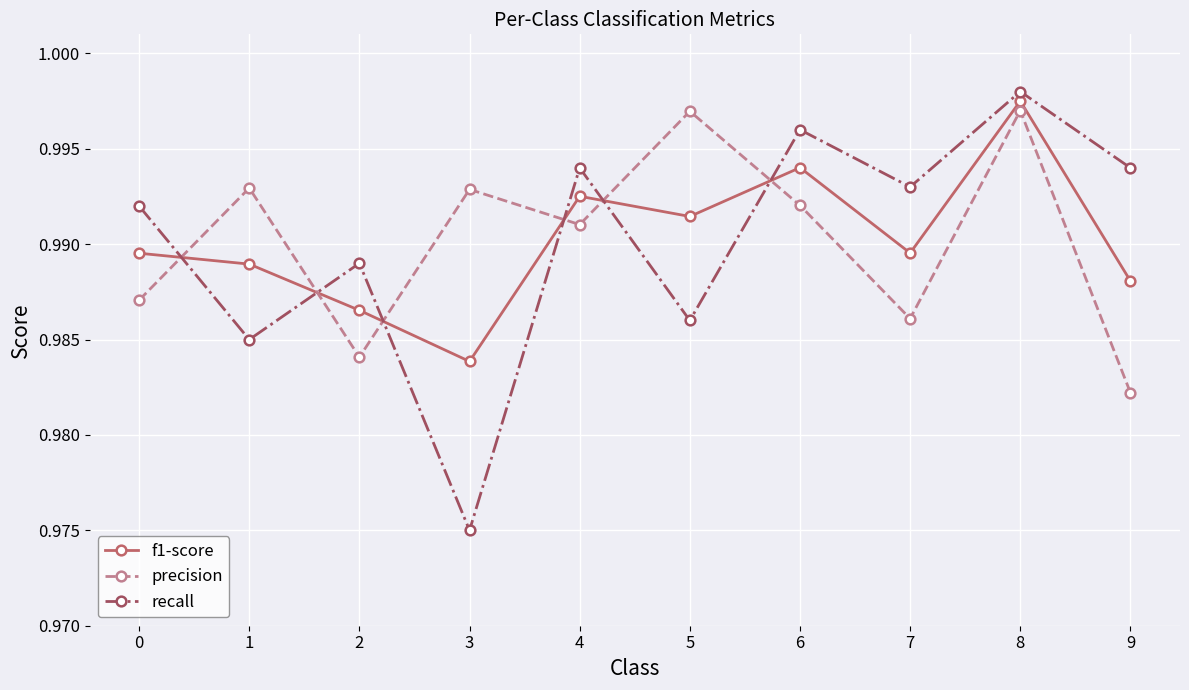

At 8, list the series in order from largest to smallest.

recall, f1-score, precision